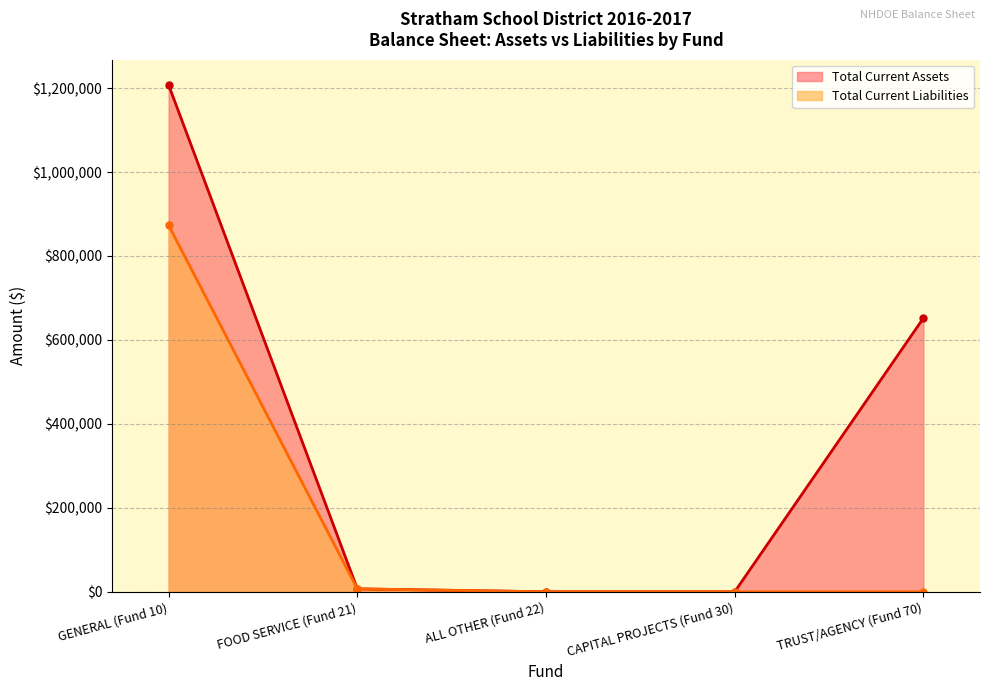

Is the value of Total Current Liabilities at FOOD SERVICE (Fund 21) greater than the value of Total Current Assets at GENERAL (Fund 10)?

No